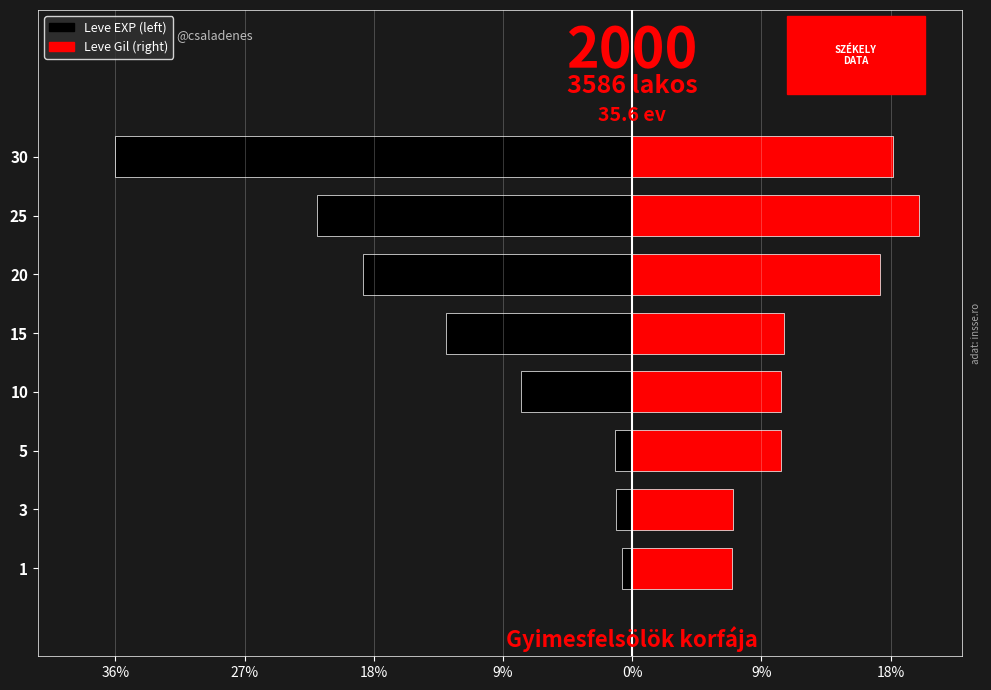

Reading left to right, transcribe all the data shown in this chart.

Leve EXP (left): -0.7	-1.1	-1.2	-7.7	-12.9	-18.7	-21.8	-35.8
Leve Gil (right): 6.9	7.0	10.3	10.3	10.5	17.1	19.9	18.0